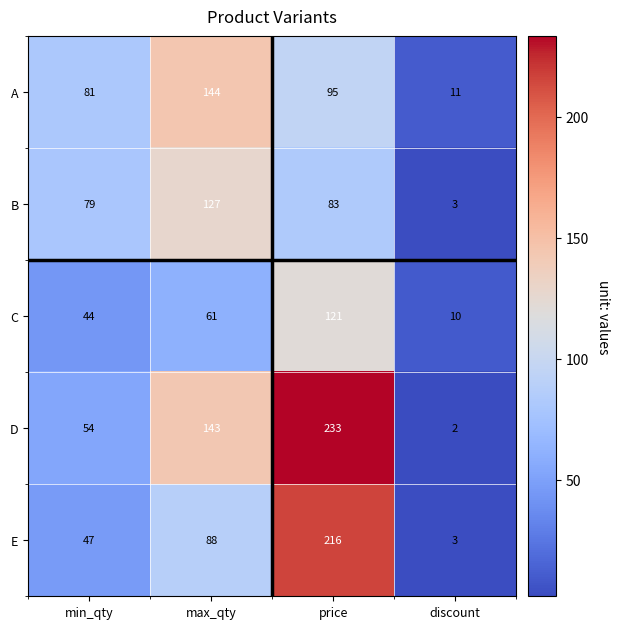

What is the difference between the maximum and second lowest values in the A series?

63